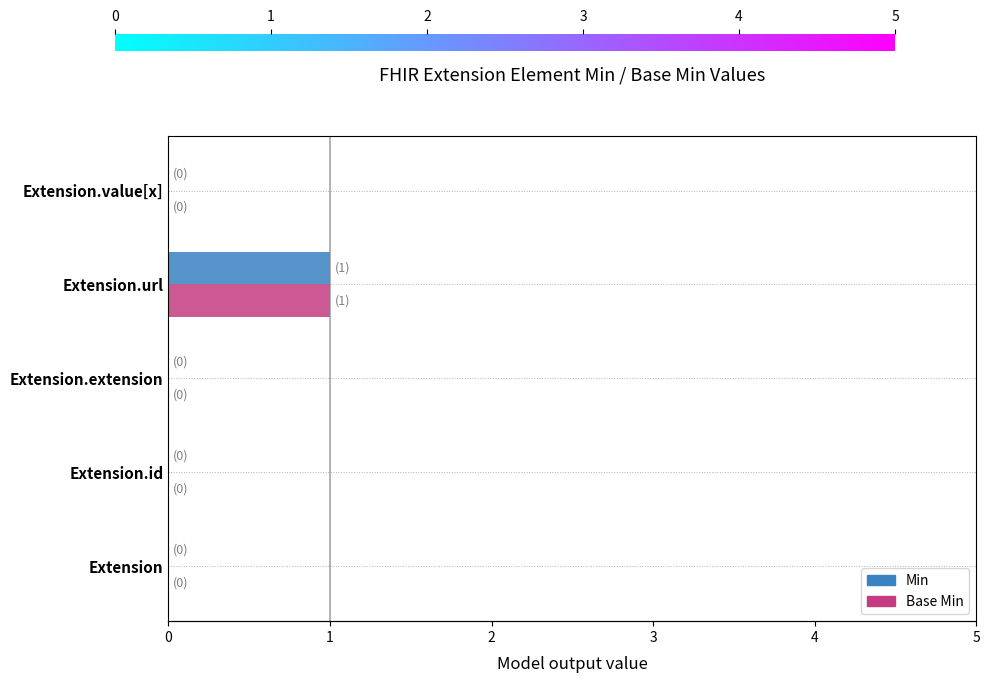

Reading left to right, transcribe all the data shown in this chart.

Min: 0	0	0	1	0
Base Min: 0	0	0	1	0